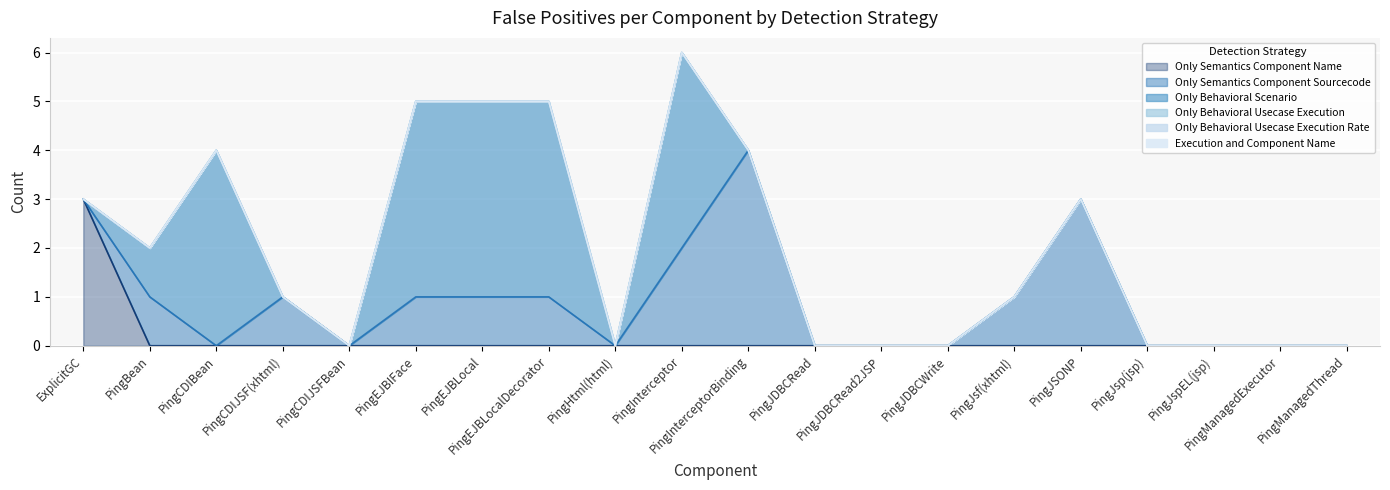

What is the label of the 18th point from the right?

PingCDIBean